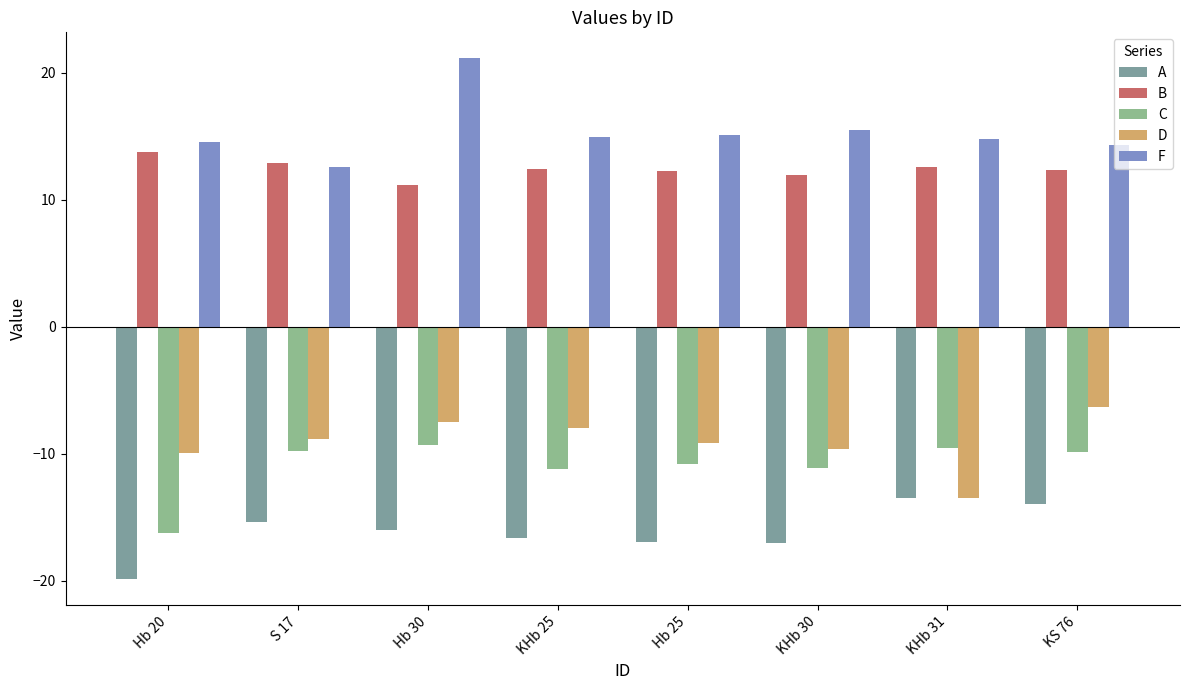

Which series changed the most between S 17 and Hb 30?

F